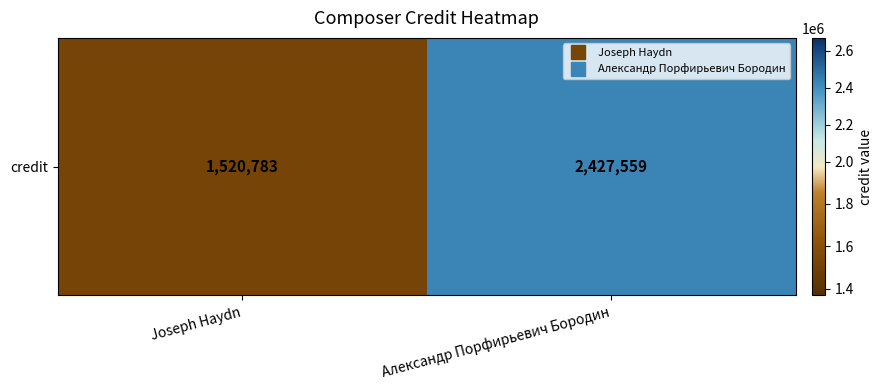

Rank the categories by value from highest to lowest.

Александр Порфирьевич Бородин, Joseph Haydn